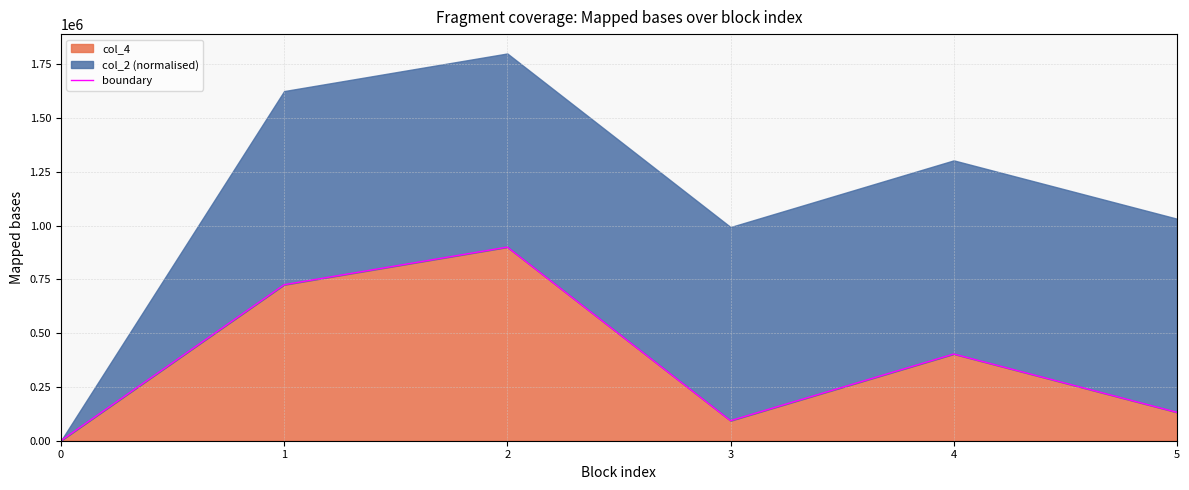

Which has a higher value, 2 or 5?

2